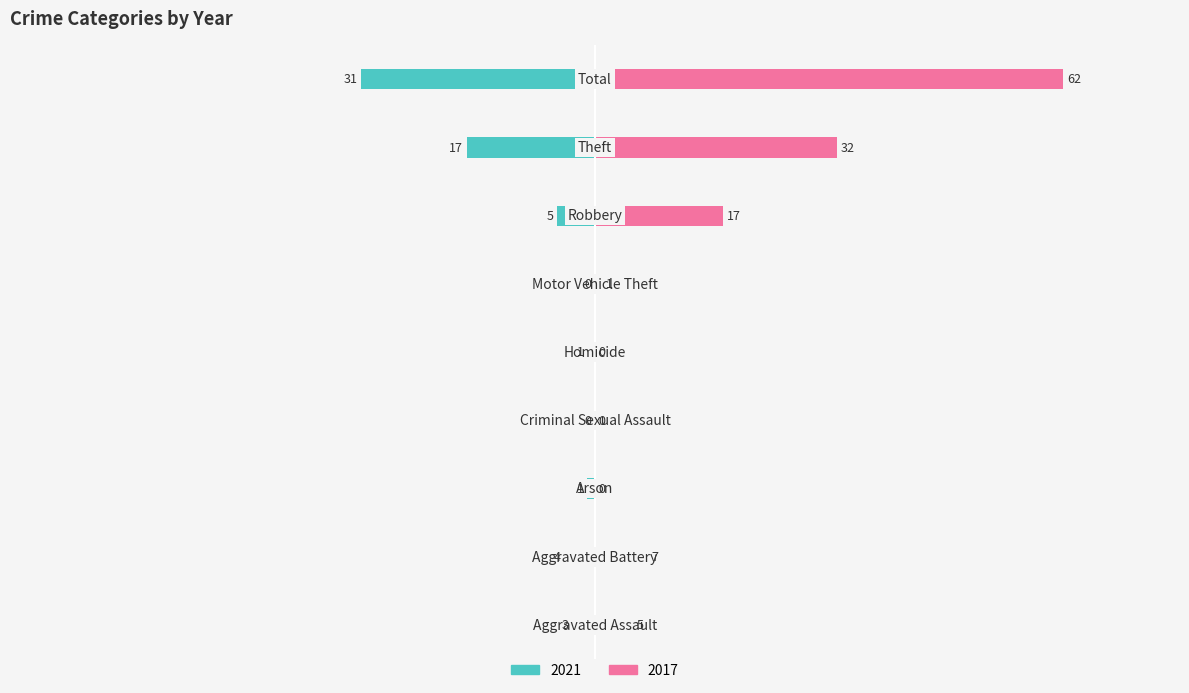

Which has a higher value, Criminal Sexual Assault or Aggravated Battery?

Aggravated Battery